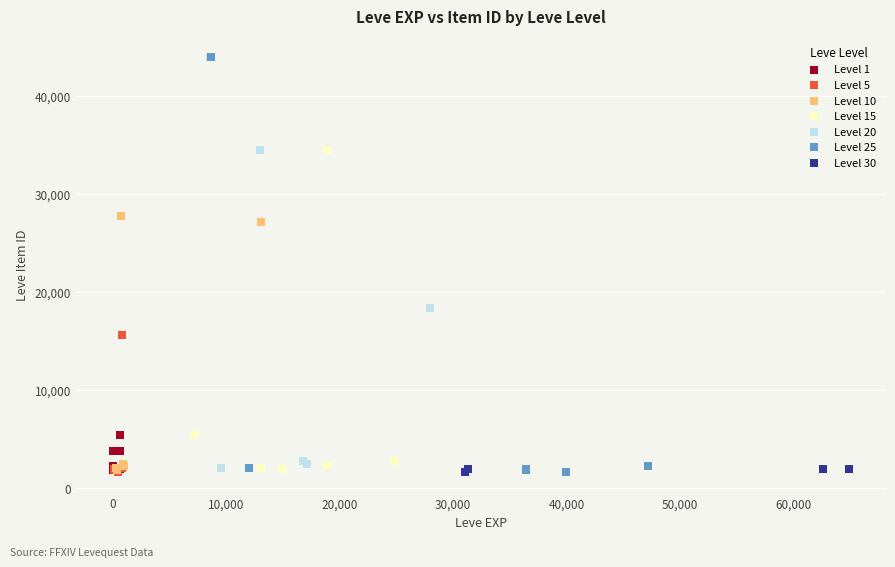

What are all the series names shown in the legend?

Level 1, Level 5, Level 10, Level 15, Level 20, Level 25, Level 30